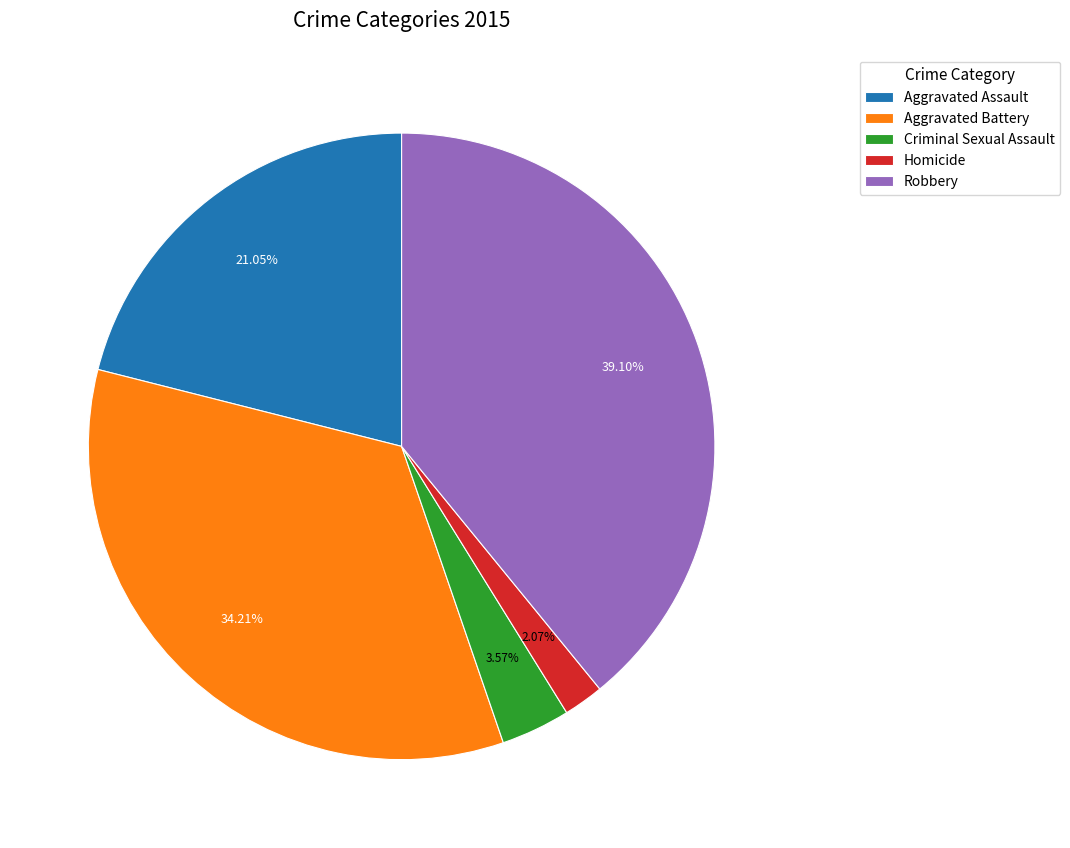

What percentage is the Aggravated Assault slice, to the nearest percent?

21%